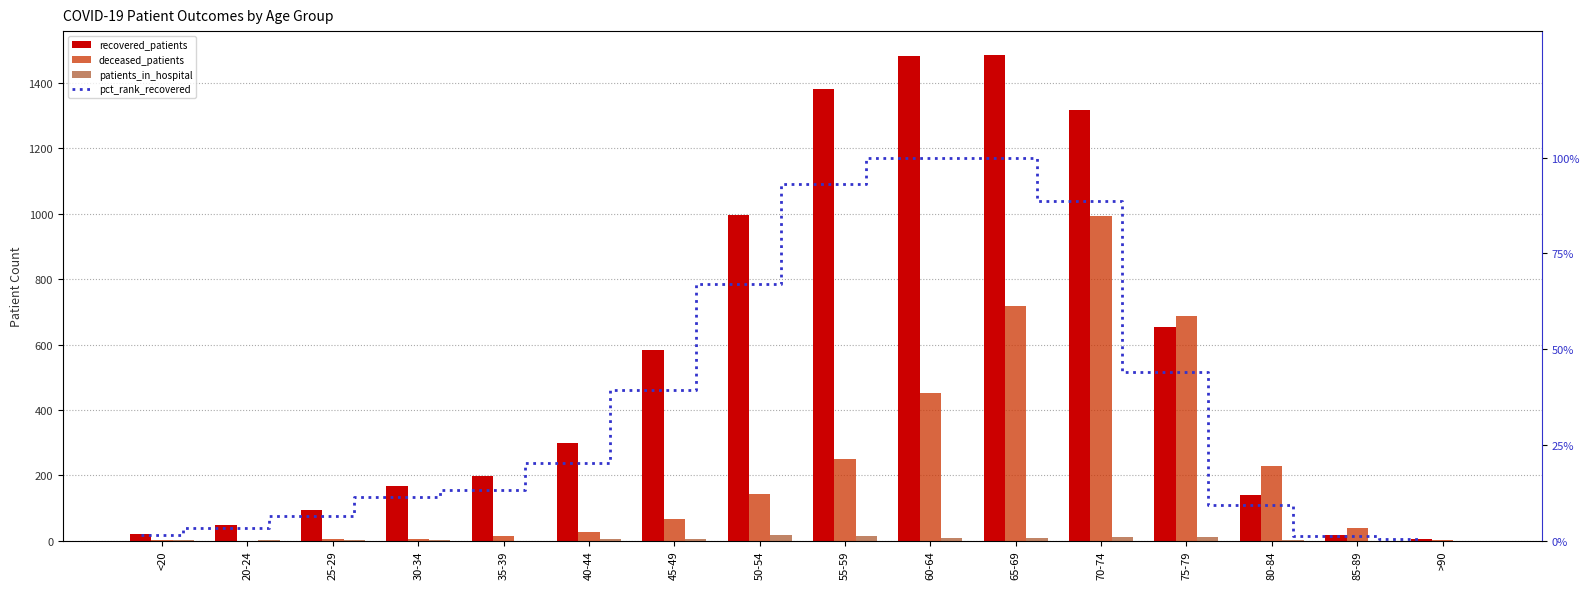

Where is patients_in_hospital nearest to the value 8?

65-69